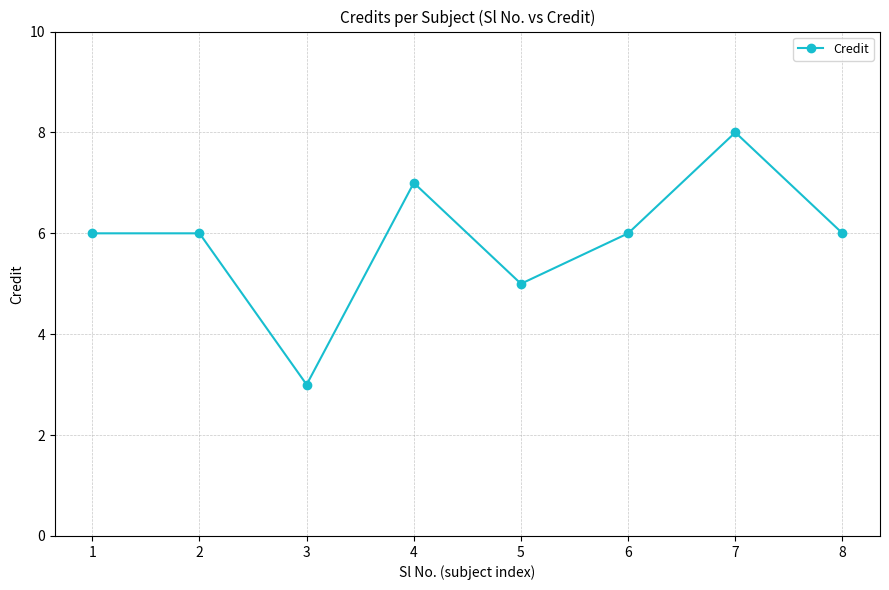

Which label corresponds to the largest value in the chart?

7